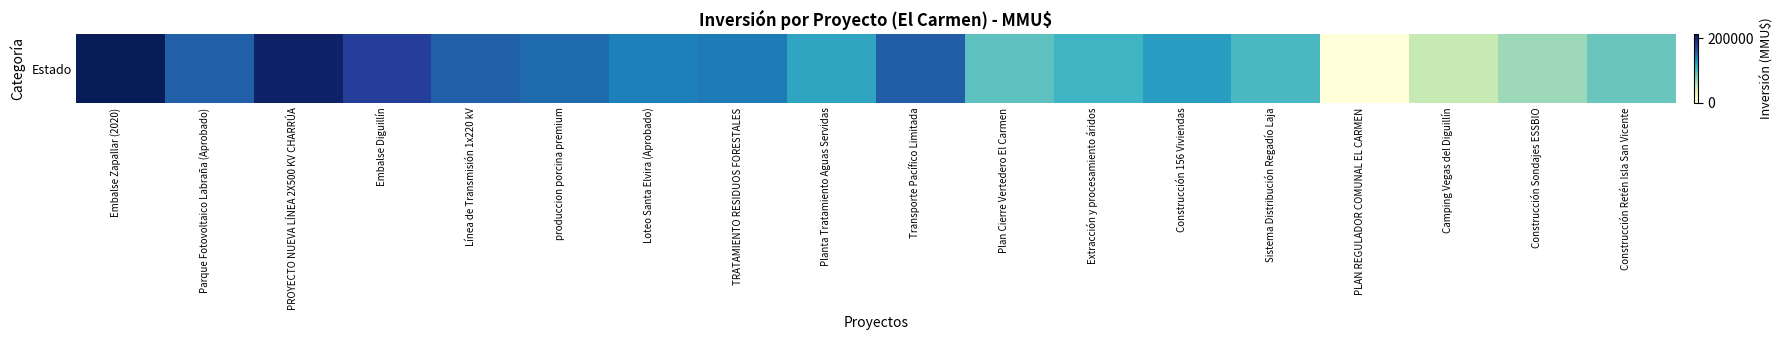

Approximately how many times larger is the value at TRATAMIENTO RESIDUOS FORESTALES compared to PROYECTO NUEVA LÍNEA 2X500 KV CHARRÚA?

0.7